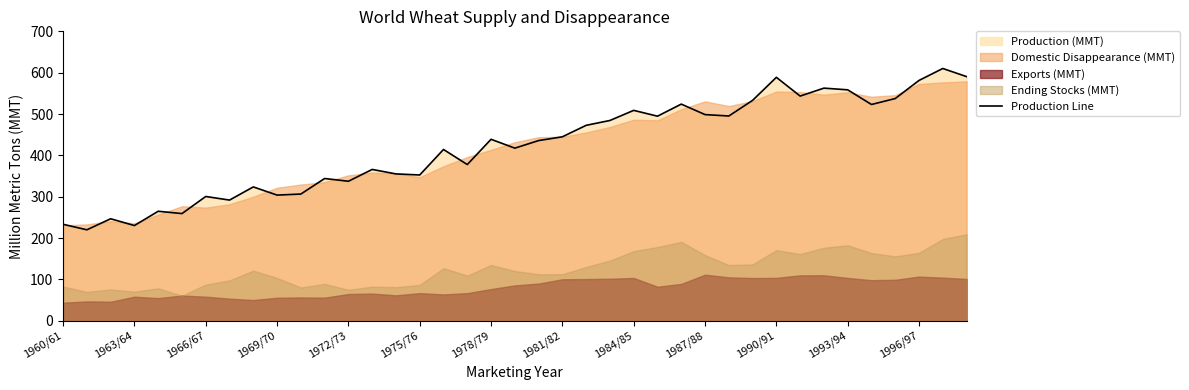

What is the highest value of the Production Line series?

610.2